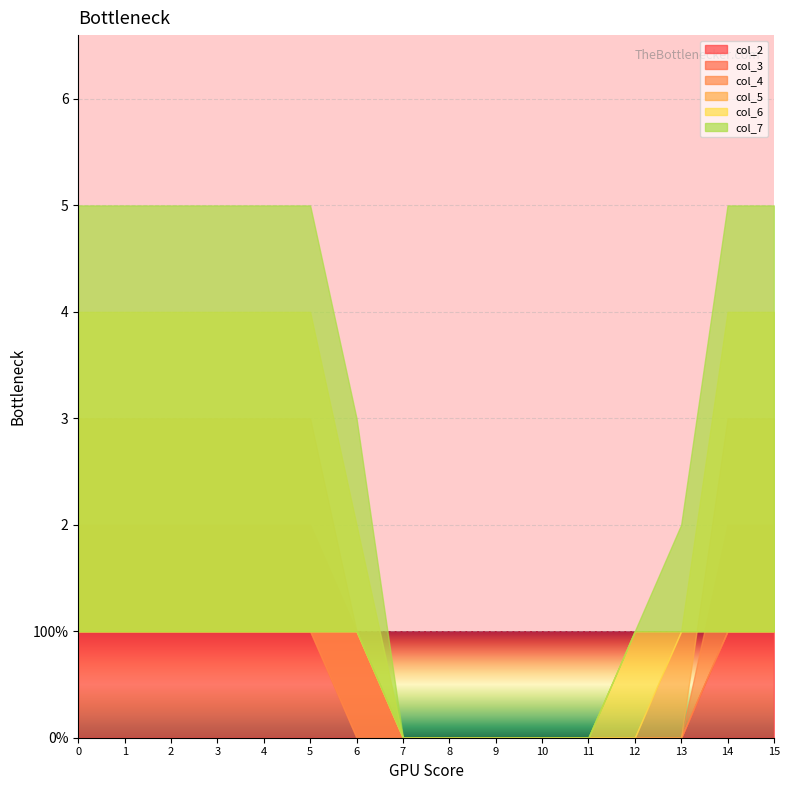

What is the difference between the second highest and second lowest values in the col_2 series?

1